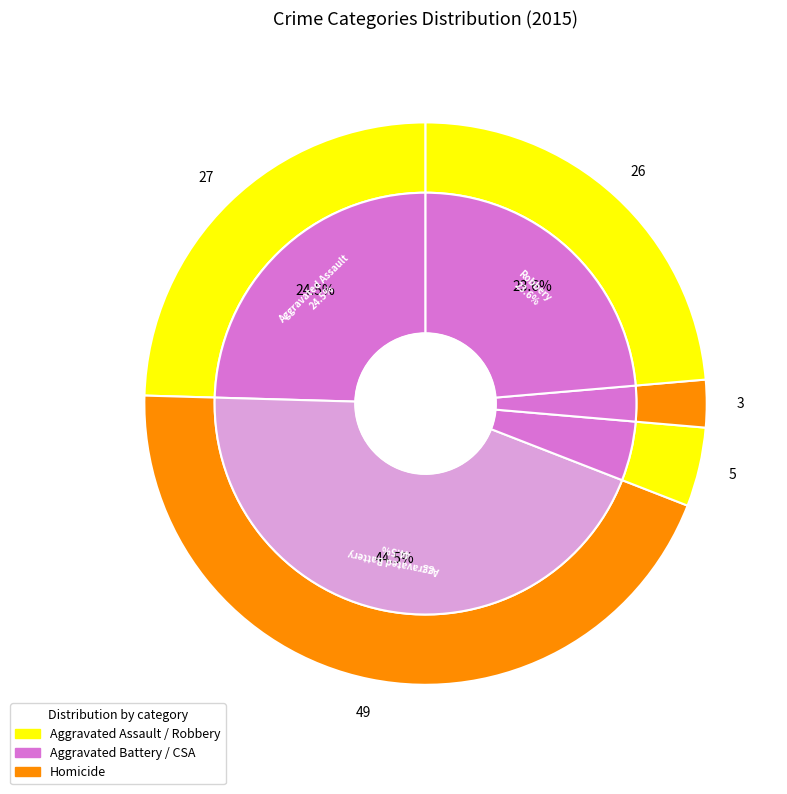

How many slices are in this pie chart?

5